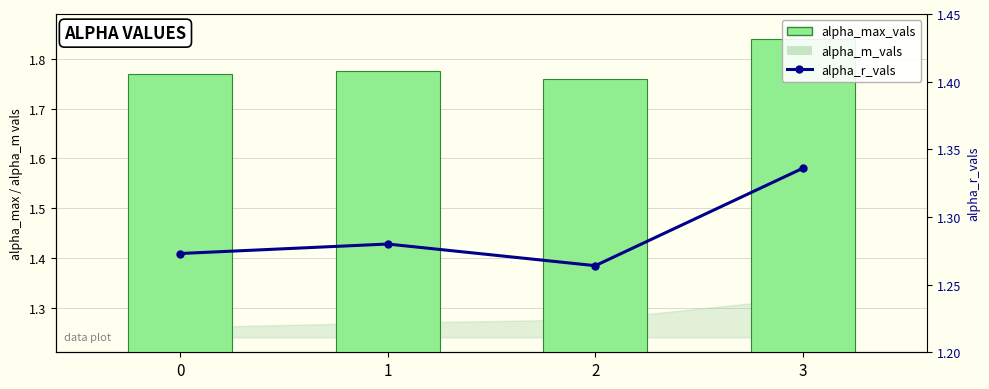

At which category is the sum across all series the highest?

3